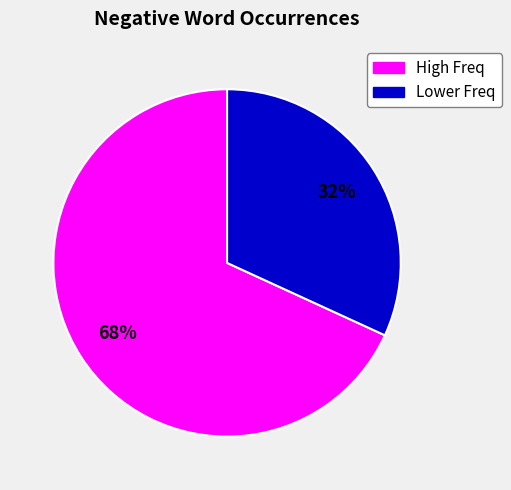

Does any single category account for the majority?

Yes